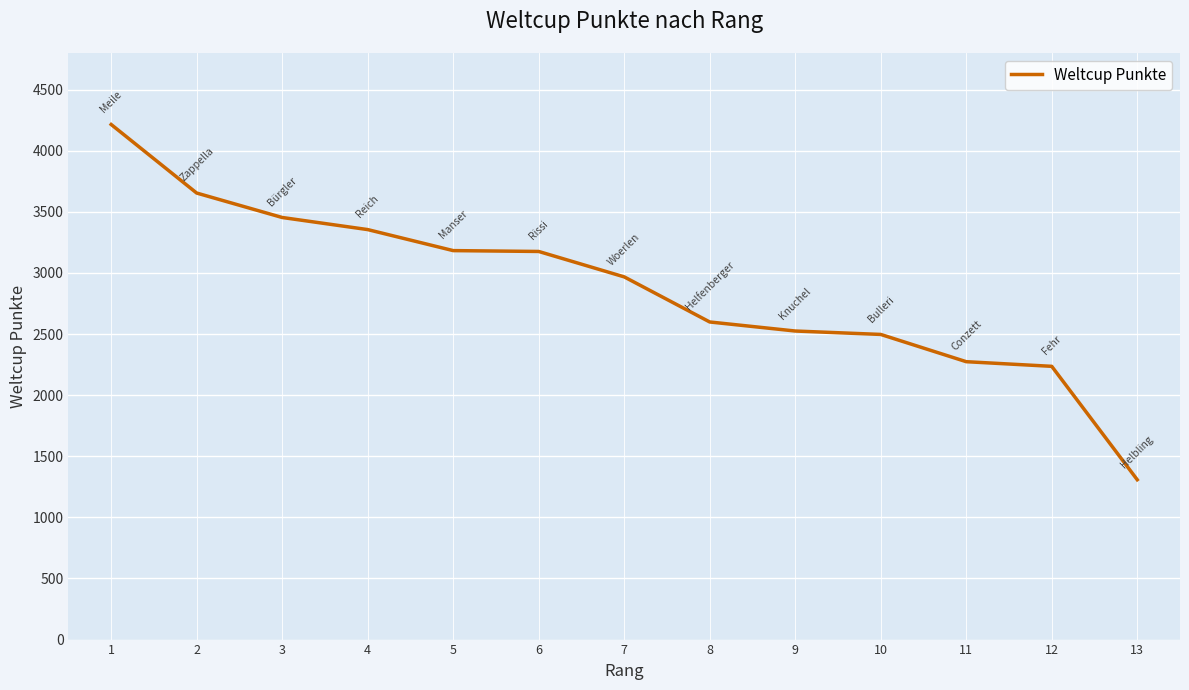

Is it true that the value at 5 is 3183?

True